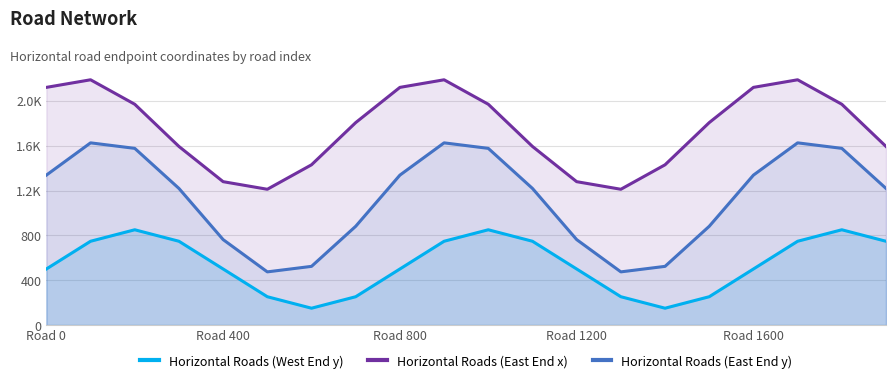

Does the chart have visible grid lines?

Yes